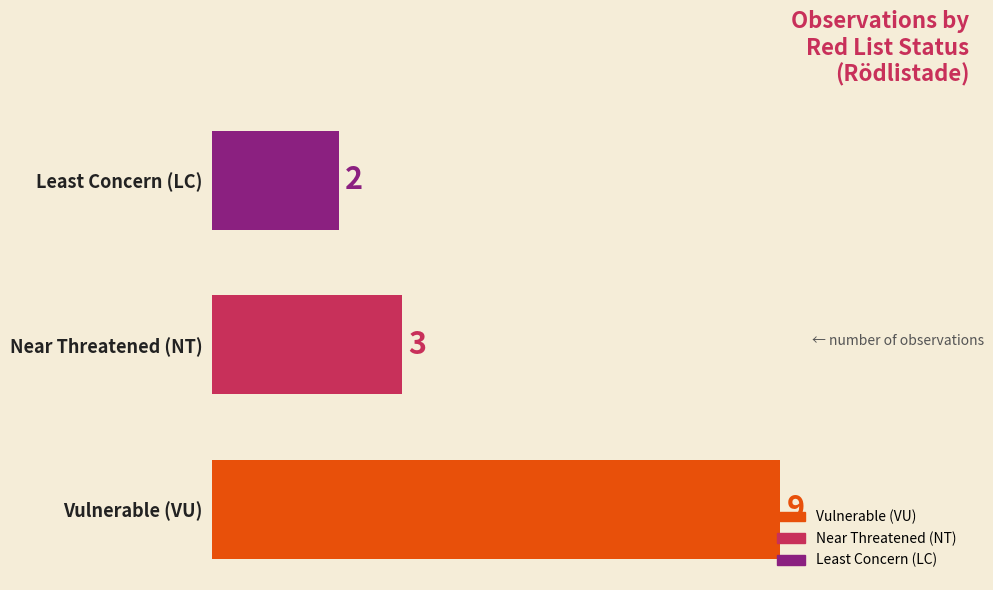

Where is the data nearest to the value 5?

Near Threatened (NT)